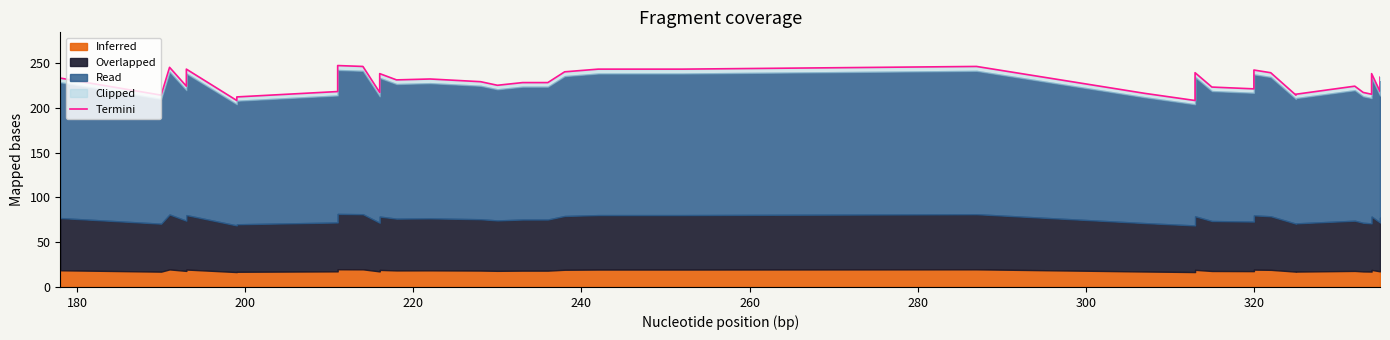

How many lines are shown in the chart?

1